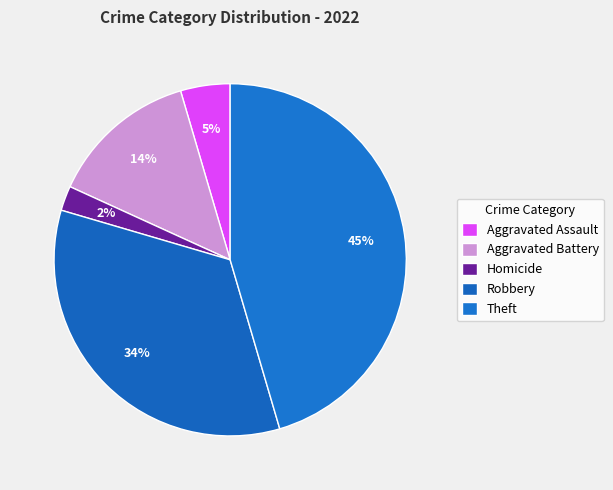

Is there a majority slice in this chart?

No